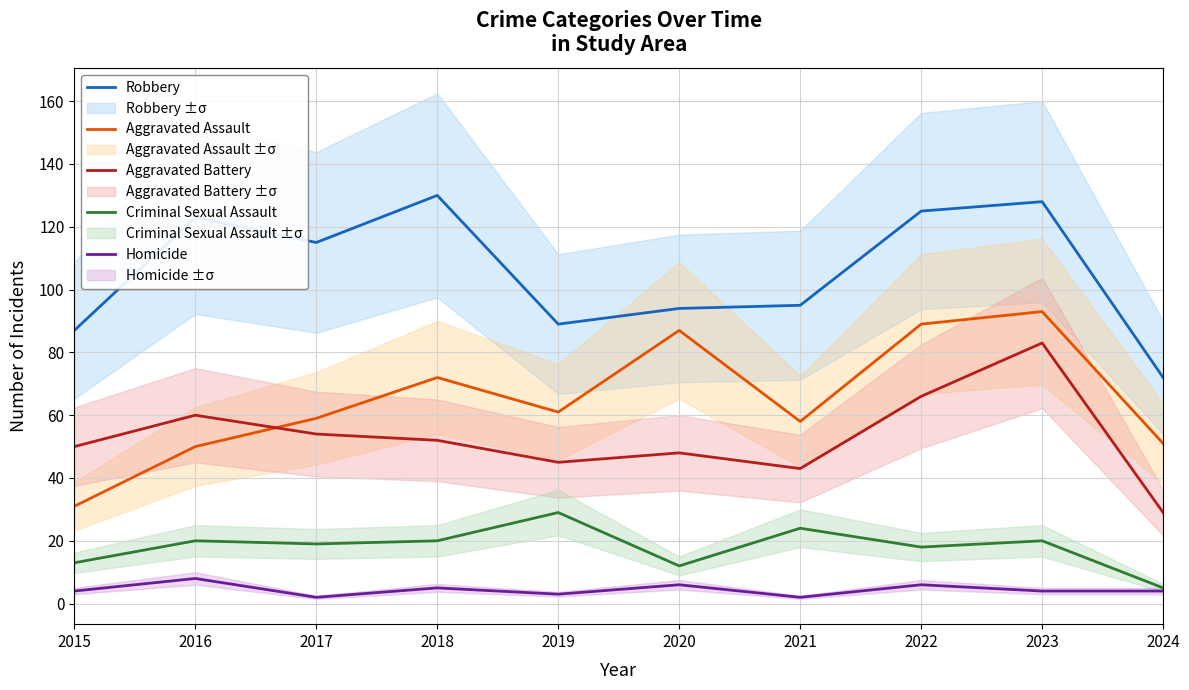

What is the sum of all Criminal Sexual Assault values?

180